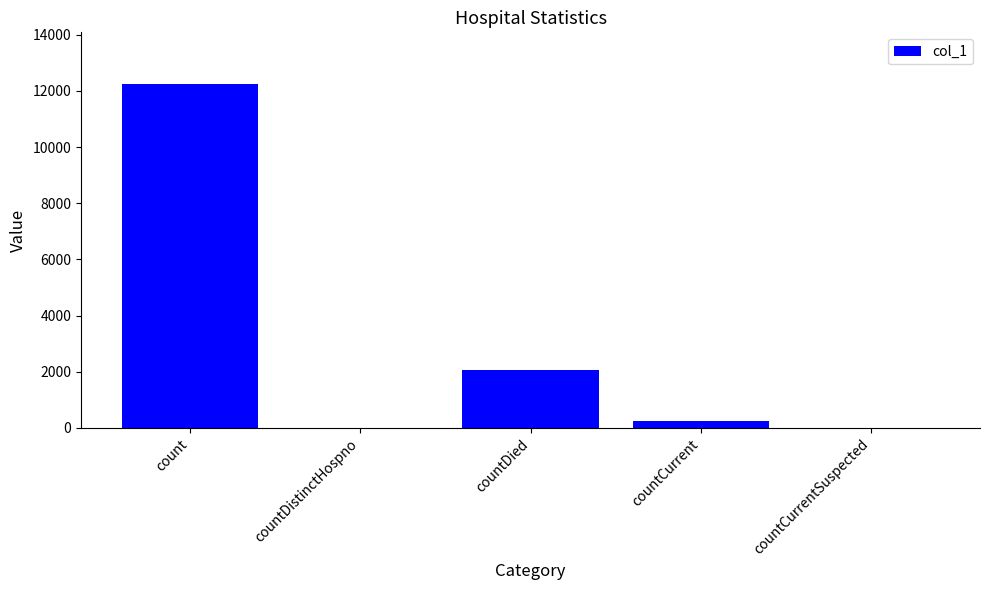

Where is the data nearest to the value 6123?

countDied